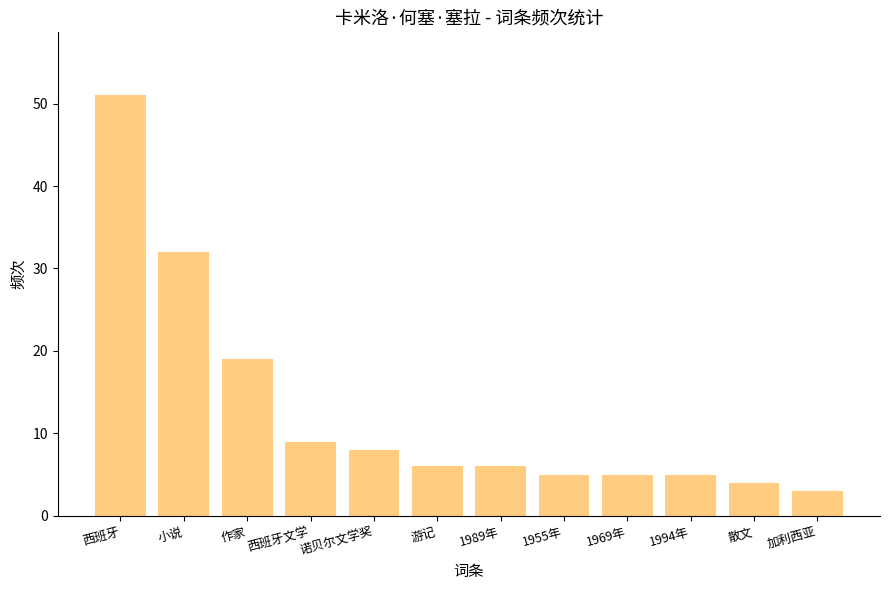

True or false: the data shows 13 at 诺贝尔文学奖.

False